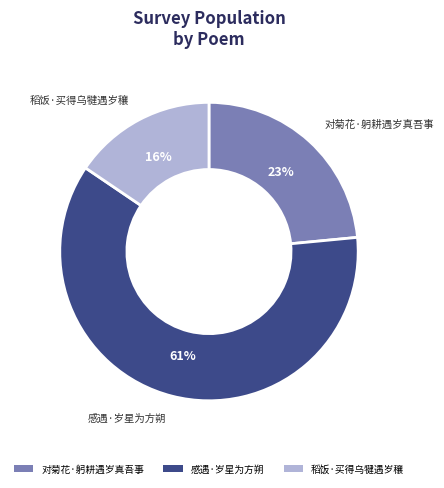

To the nearest percent, what is the average slice percentage?

33%